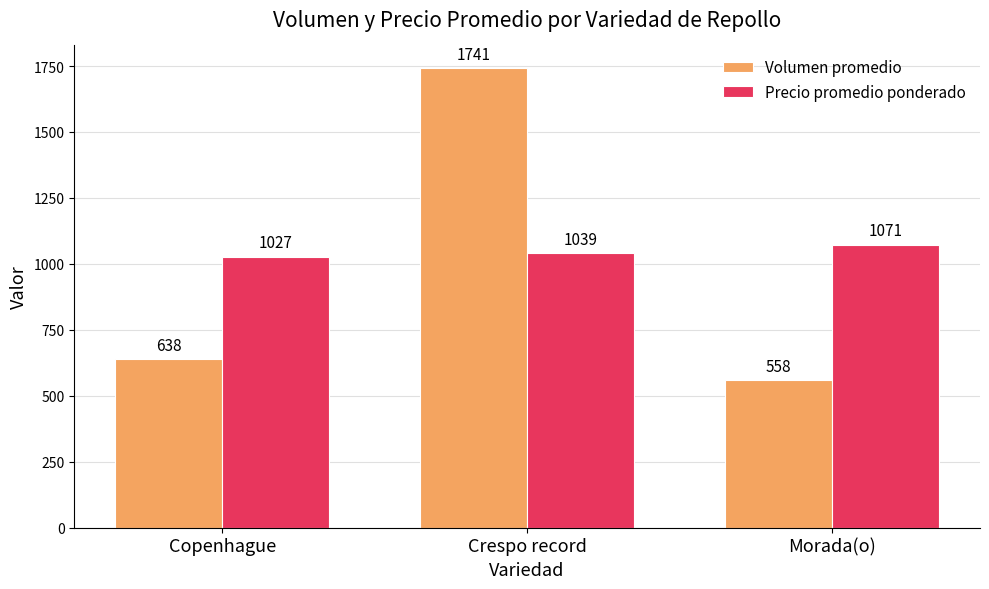

What is the label of the 2nd bar from the right?

Crespo record